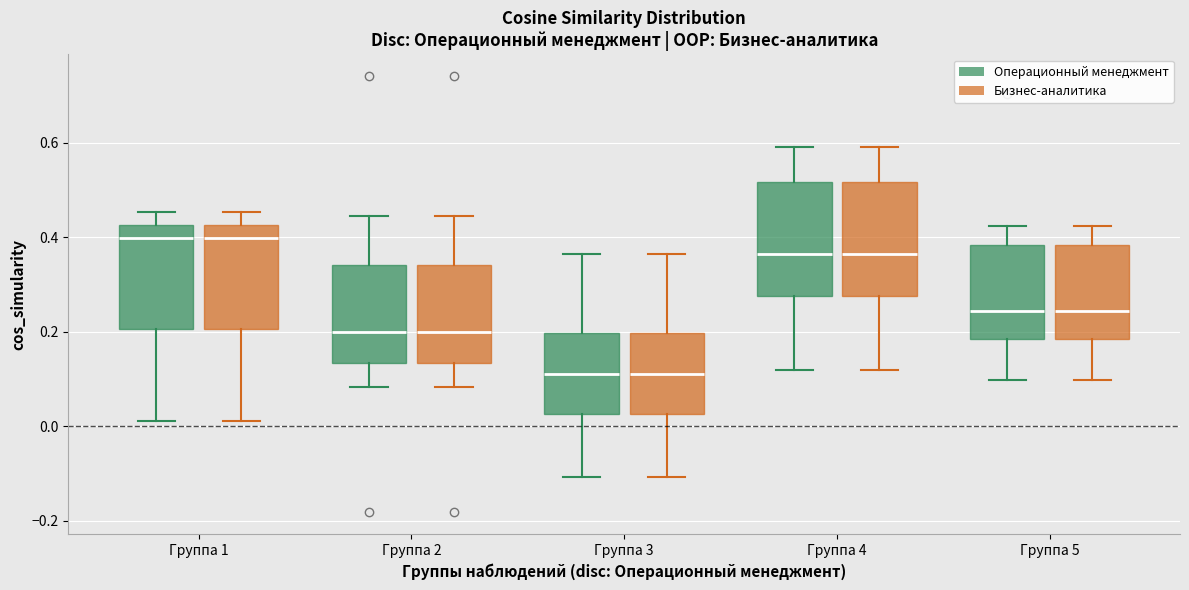

Where does the upper whisker of the box for Группа 4 (Бизнес-аналитика) end on the y-axis? The values are not printed on the chart, so give them approximately, as read against the axis.

0.60